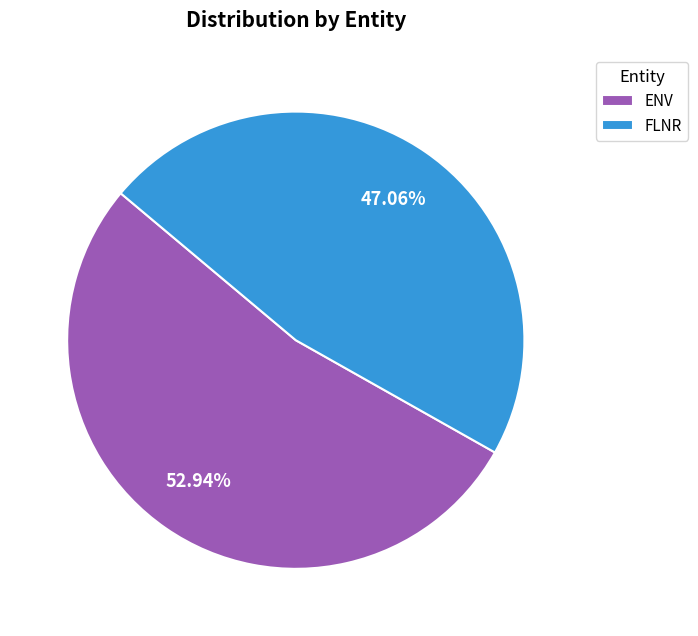

How many slices are in this pie chart?

2